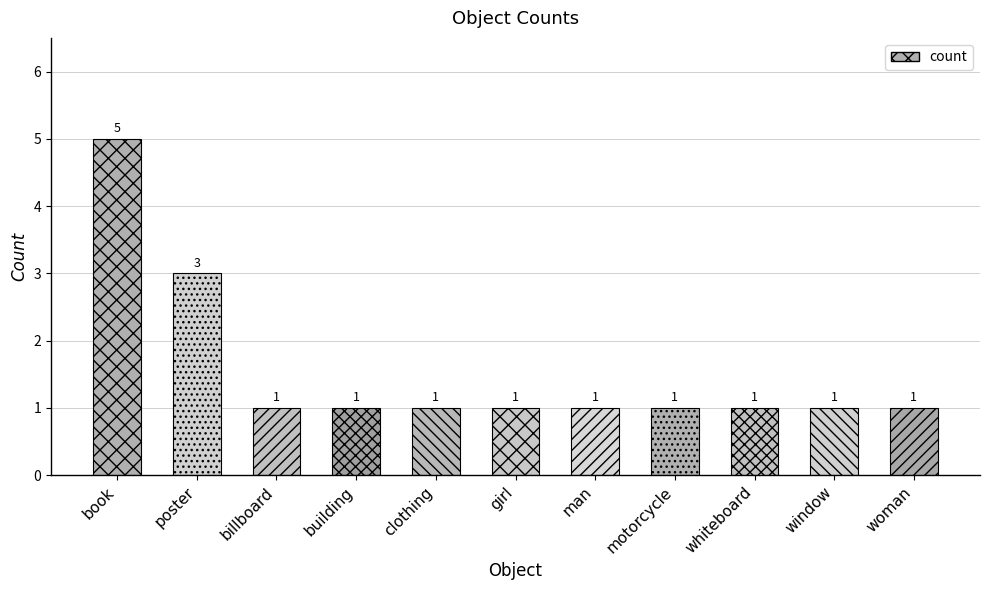

Are the bars grouped side by side (vs. stacked)?

No